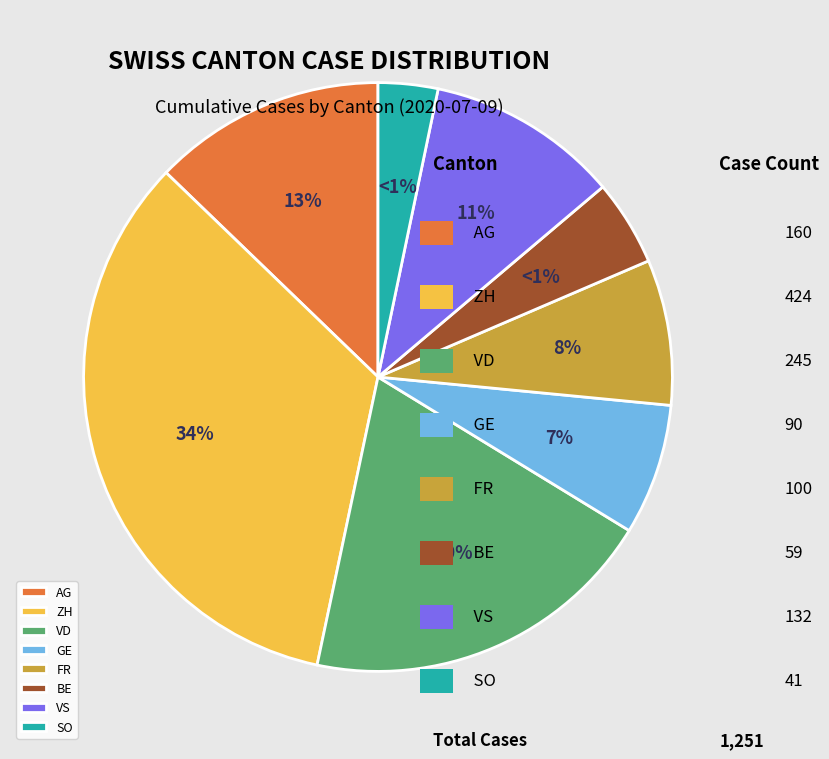

Count the number of slices in the pie.

8